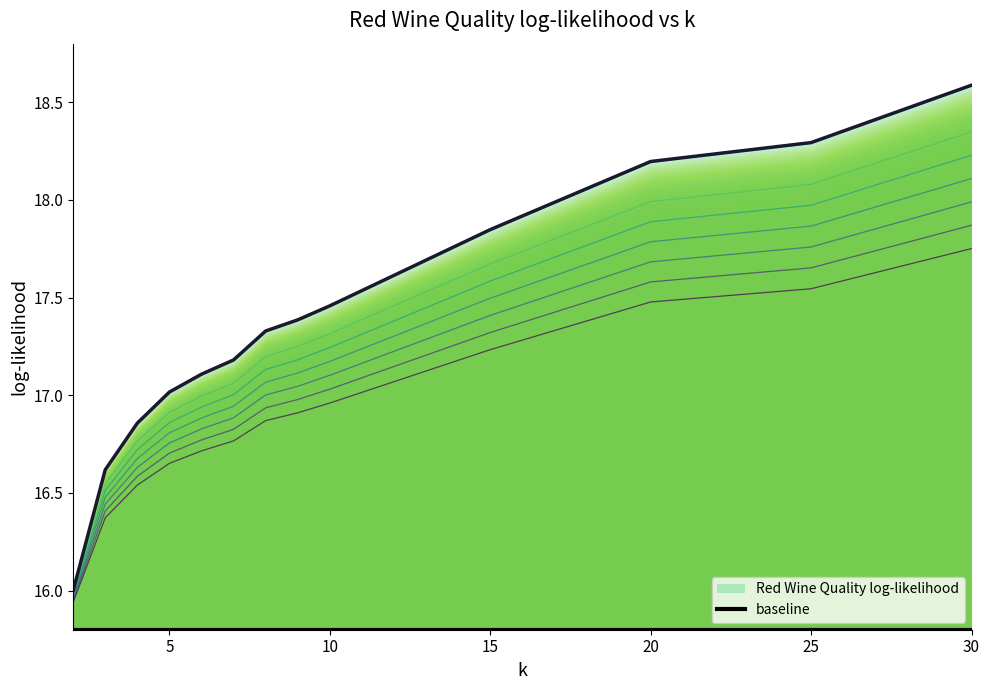

Does the chart display data point markers on the line(s)?

No